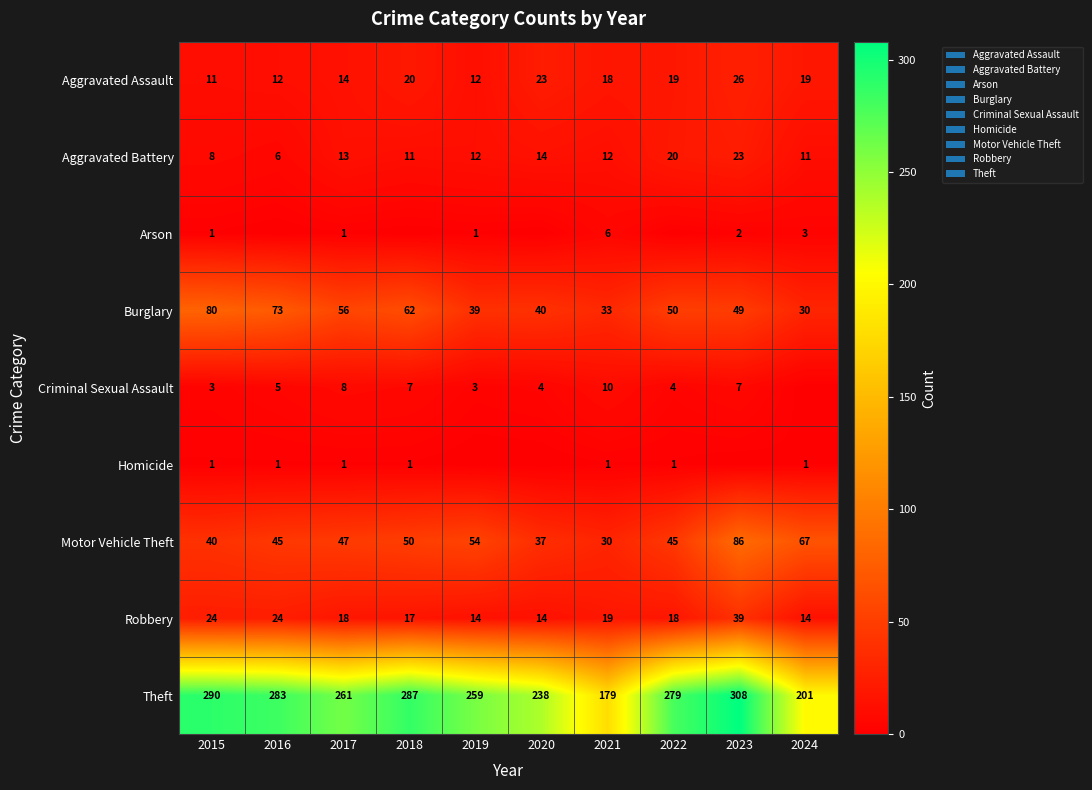

The Homicide series shows 1 at 2021. True or false?

True